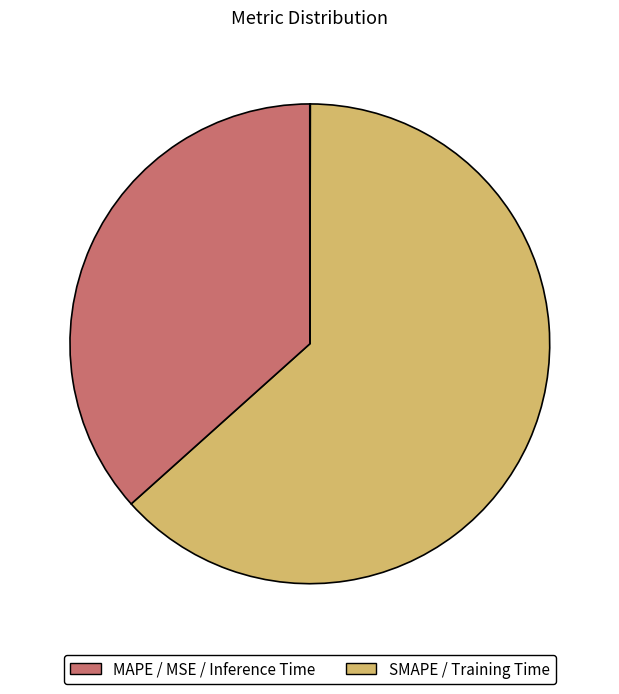

Is there a majority slice in this chart?

Yes